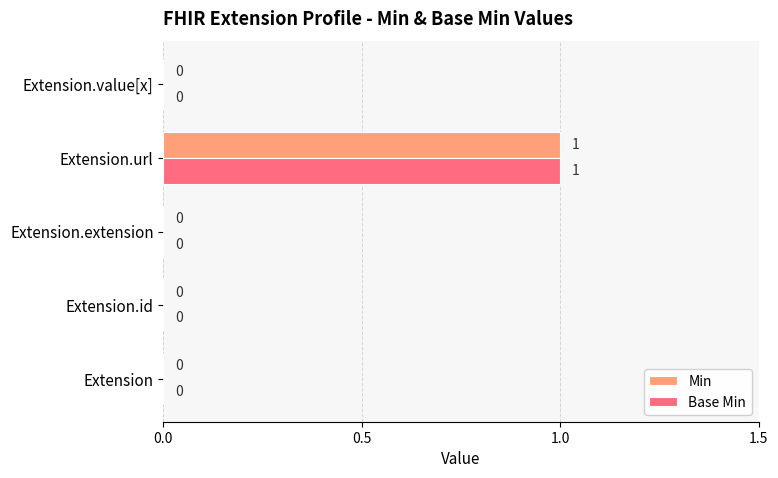

At which category is the sum across all series the highest?

Extension.url